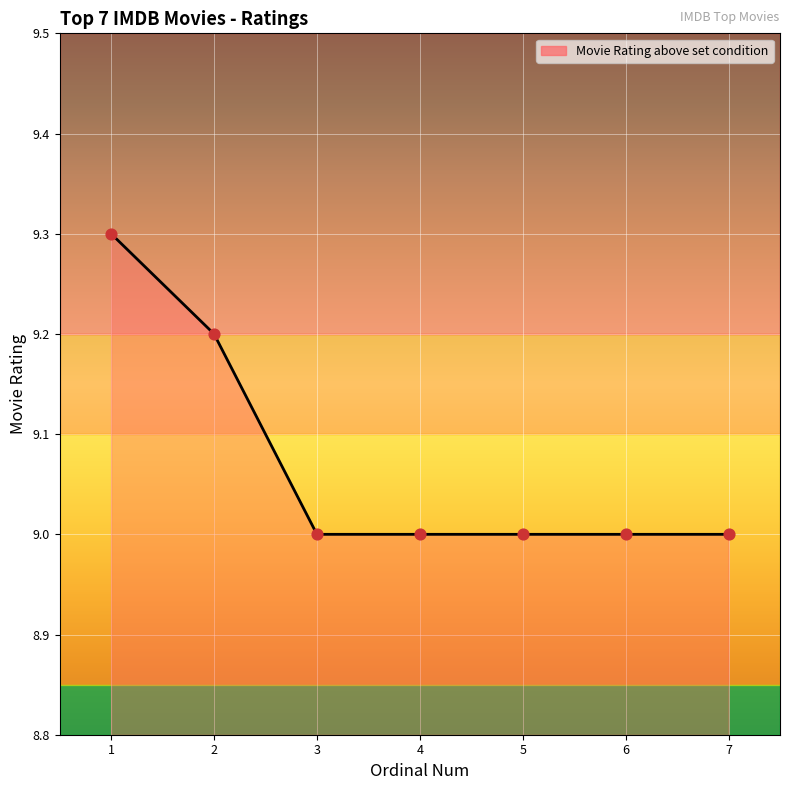

What is the change in value from 2 to 6?

-0.2